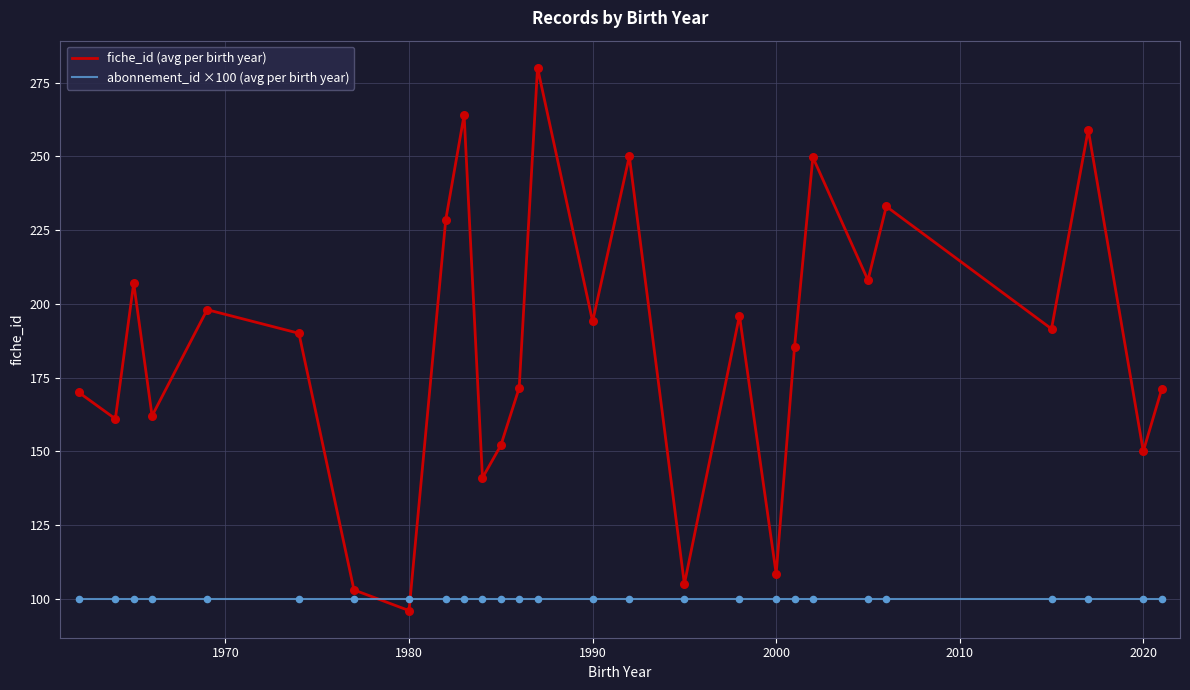

Which series has the widest spread of values?

fiche_id (avg per birth year)